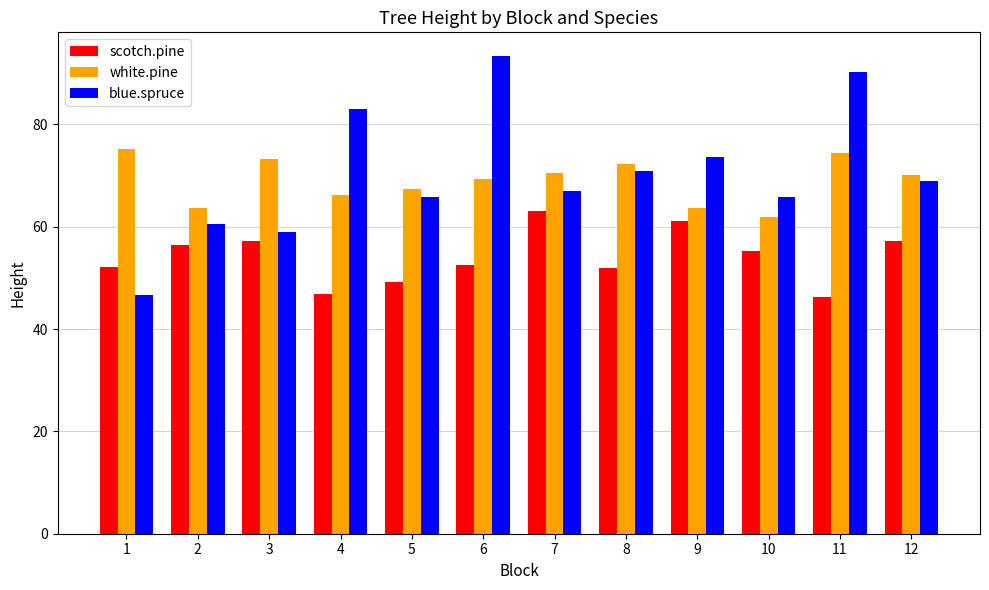

Does the chart contain any negative values?

No